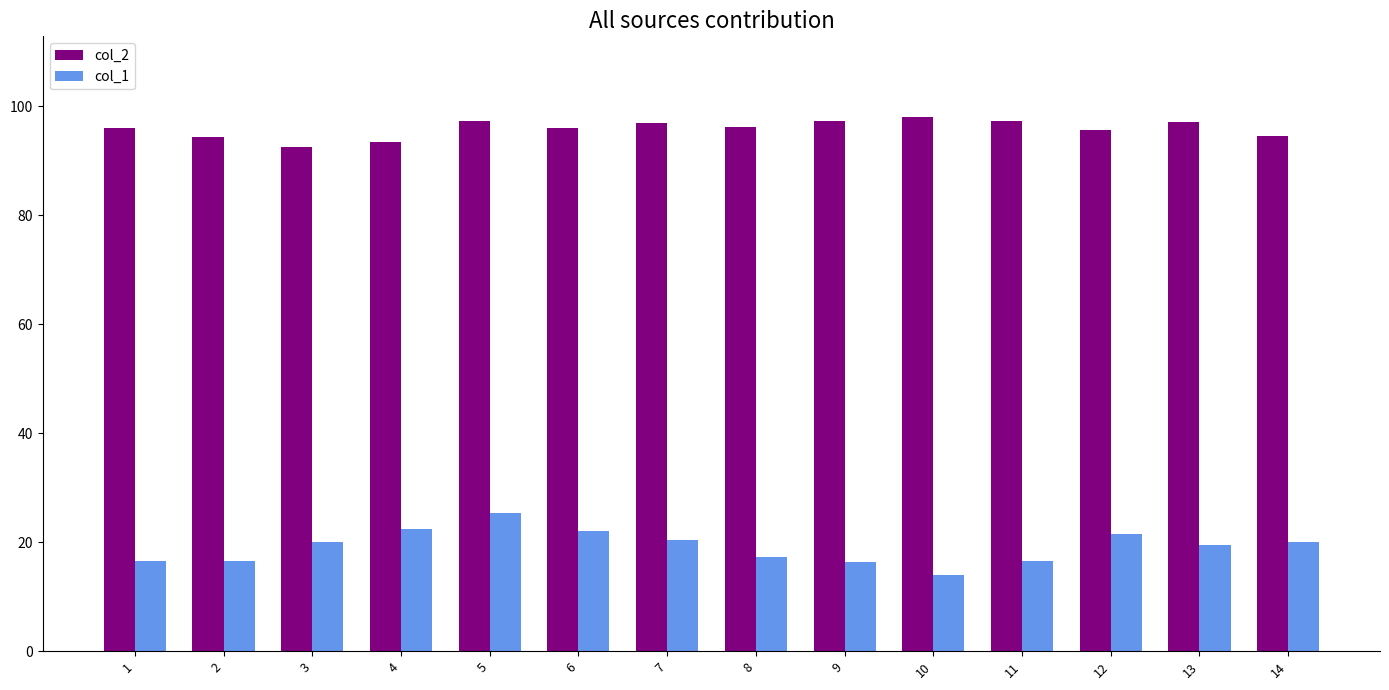

At which category is the sum across all series the highest?

5